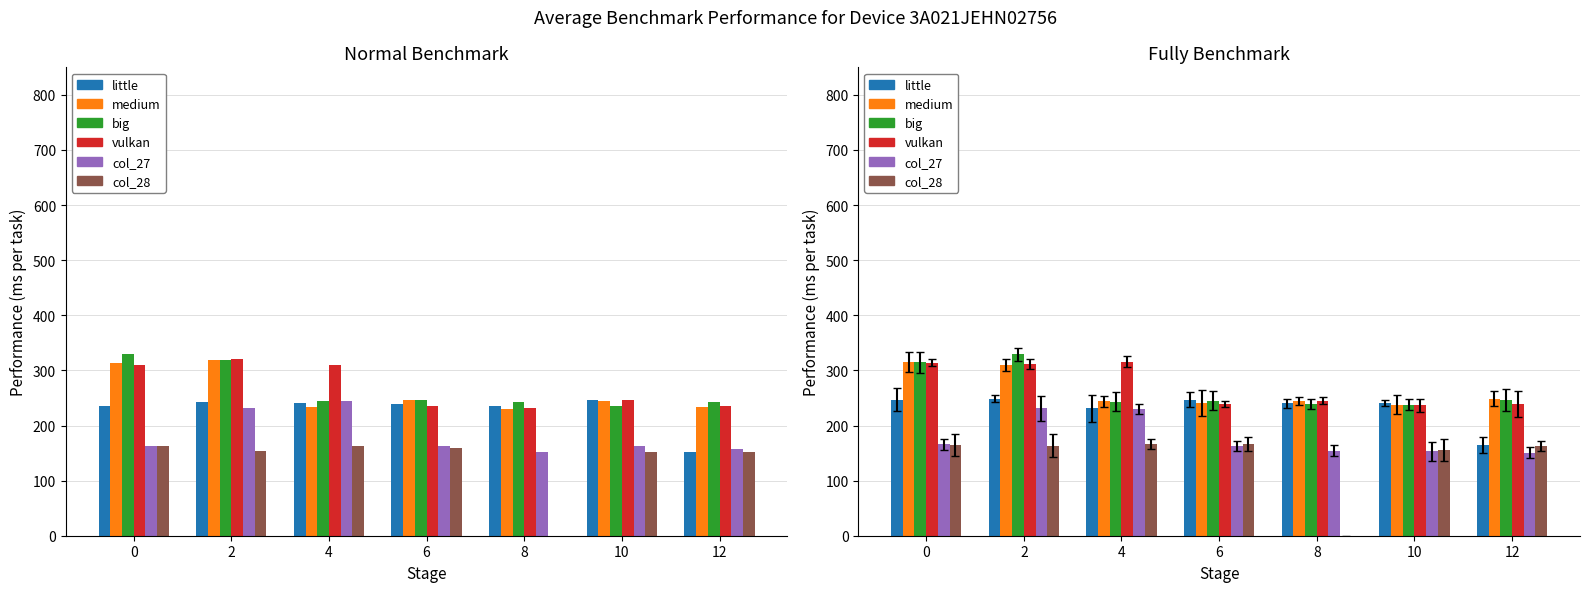

Count the number of categories in the chart.

7